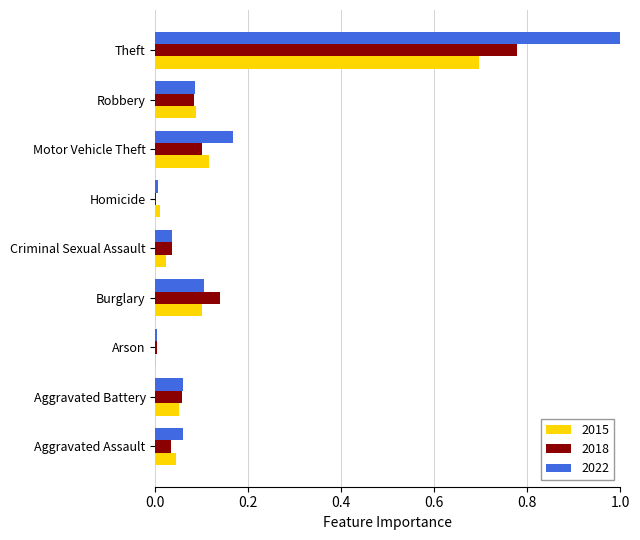

True or false: 2022 has a value of 0.0 at Arson.

True